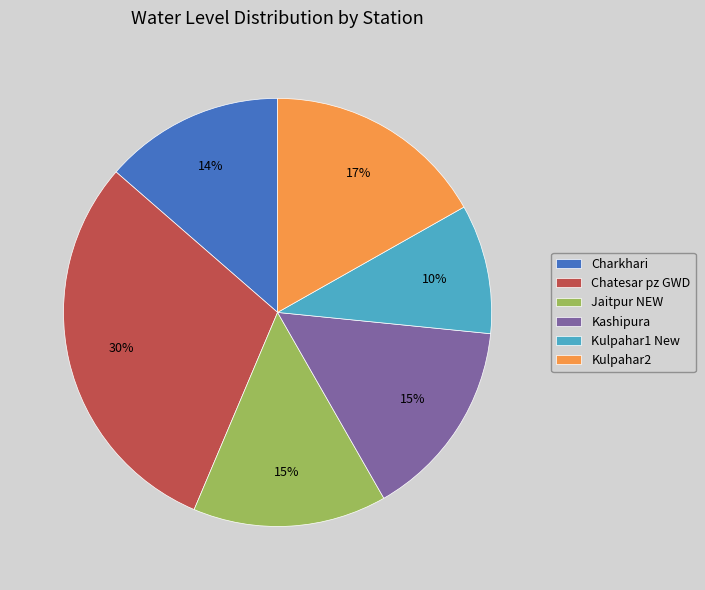

How many slices are in this pie chart?

6